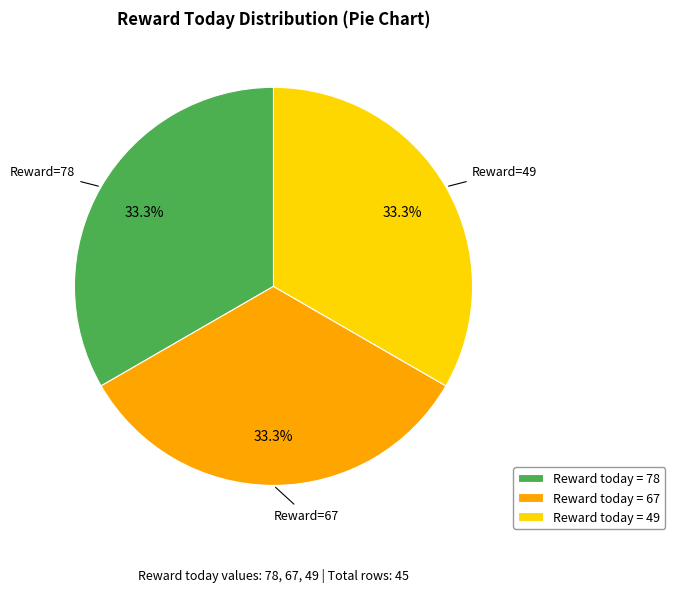

What percentage do Reward today = 49 and Reward today = 78 together represent?

66.7%